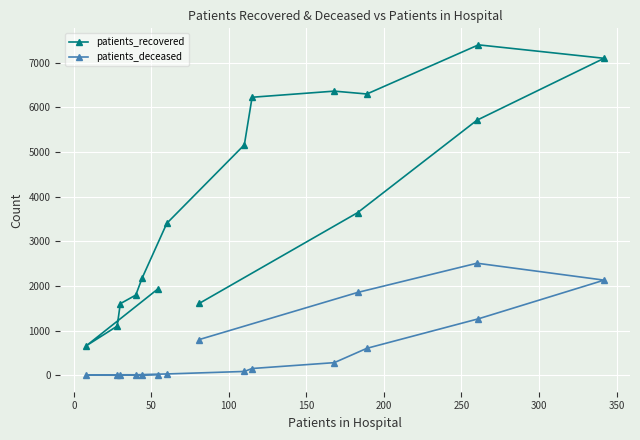

Which series has the widest spread of values?

patients_recovered